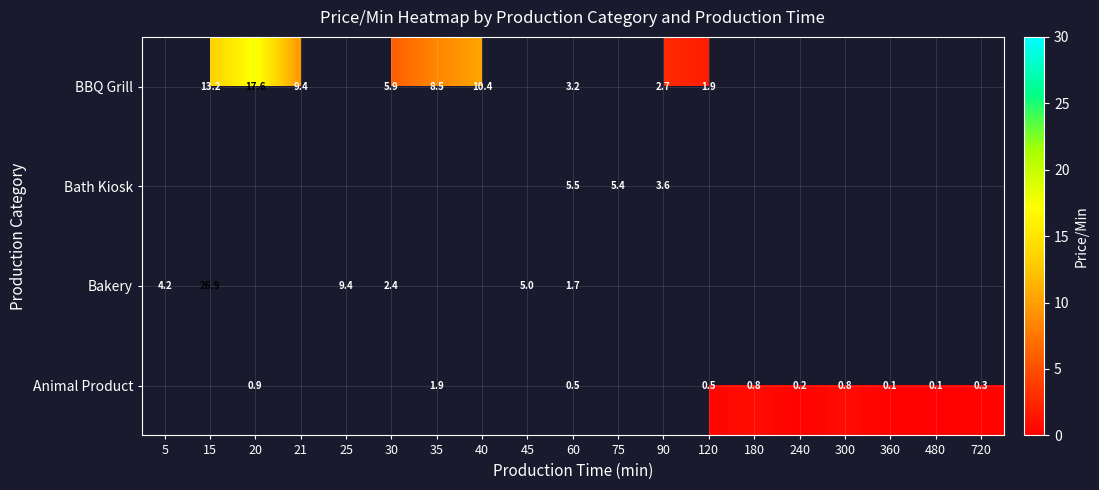

How many categories are shown in the chart?

19